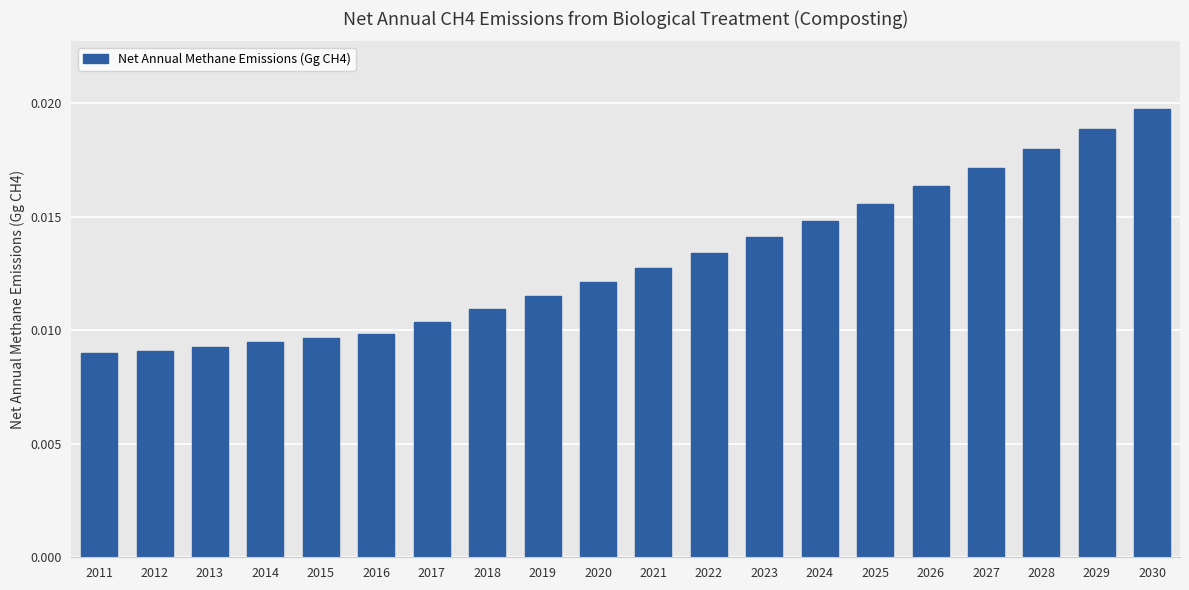

Which label corresponds to the largest value in the chart?

2030